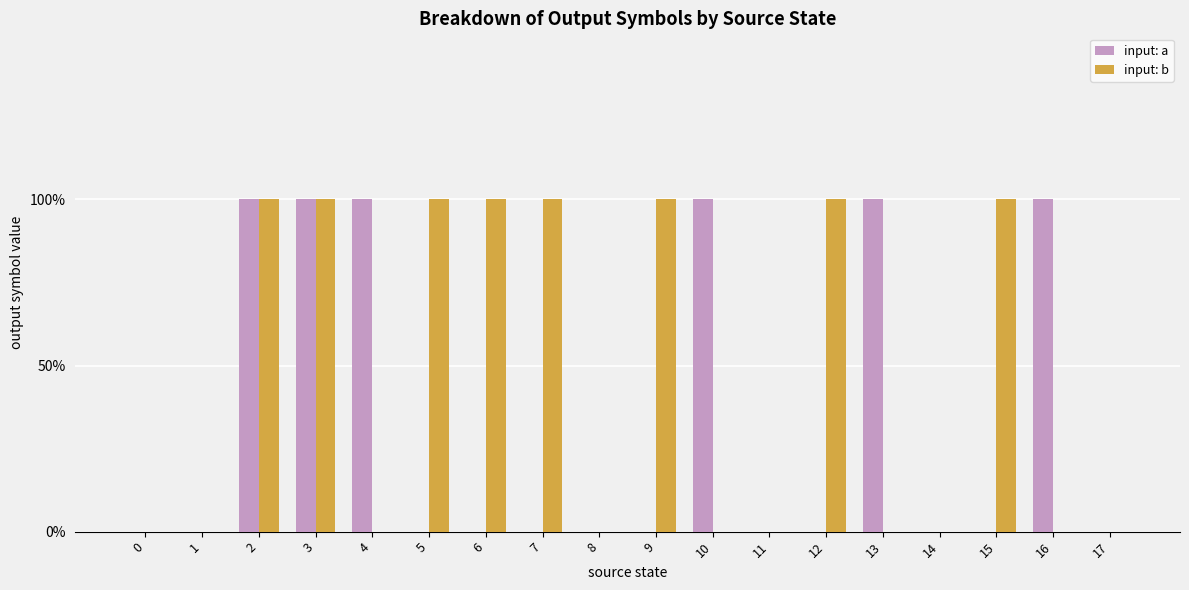

List the labels in order of input: b value, largest first.

2, 3, 5, 6, 7, 9, 12, 15, 0, 1, 4, 8, 10, 11, 13, 14, 16, 17